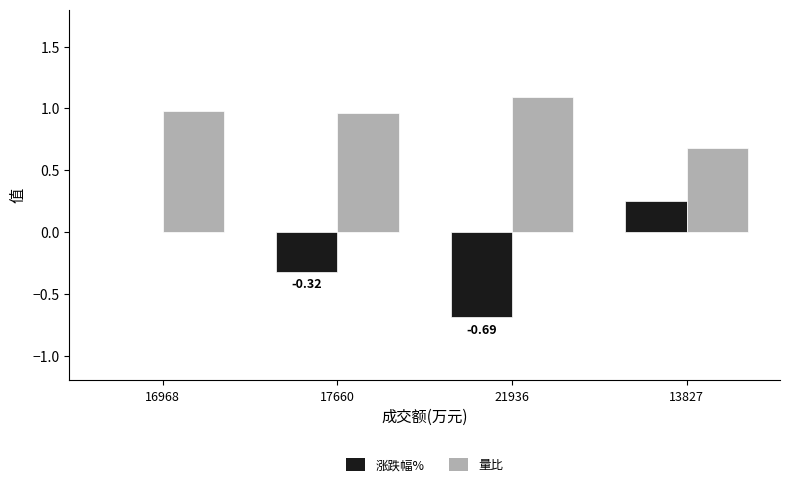

At which category is the sum across all series the highest?

16968